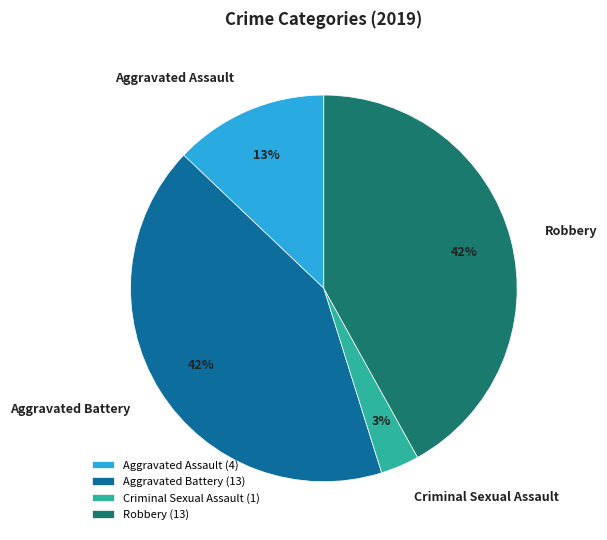

To the nearest percent, what is the difference between the largest and smallest slice percentages?

39%